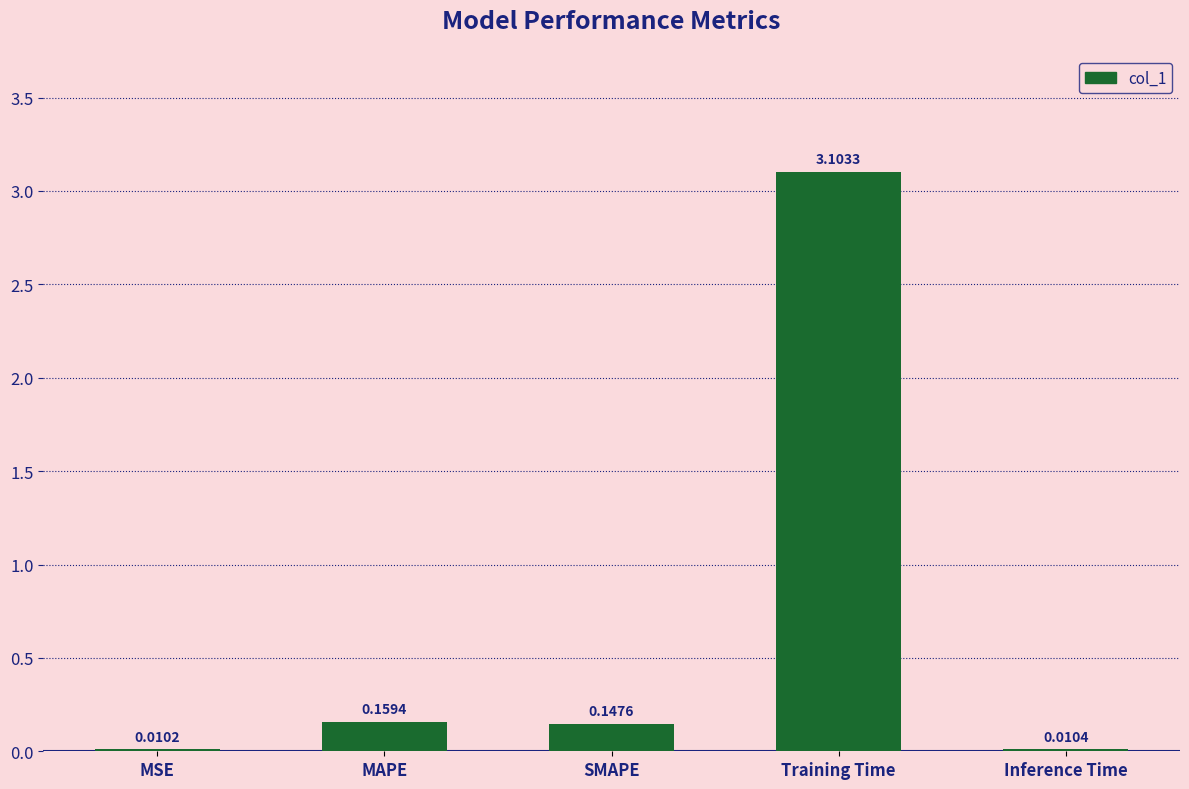

Where is the data nearest to the value 1?

MAPE